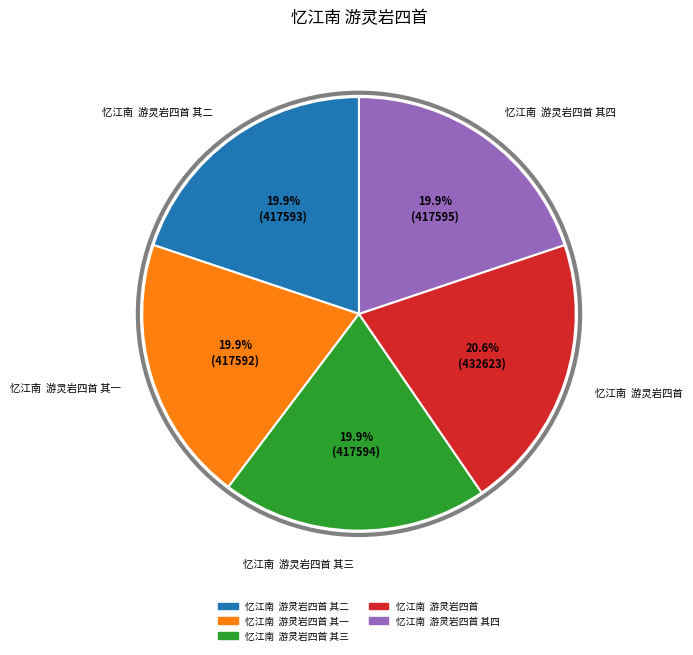

Does any single category account for the majority?

No